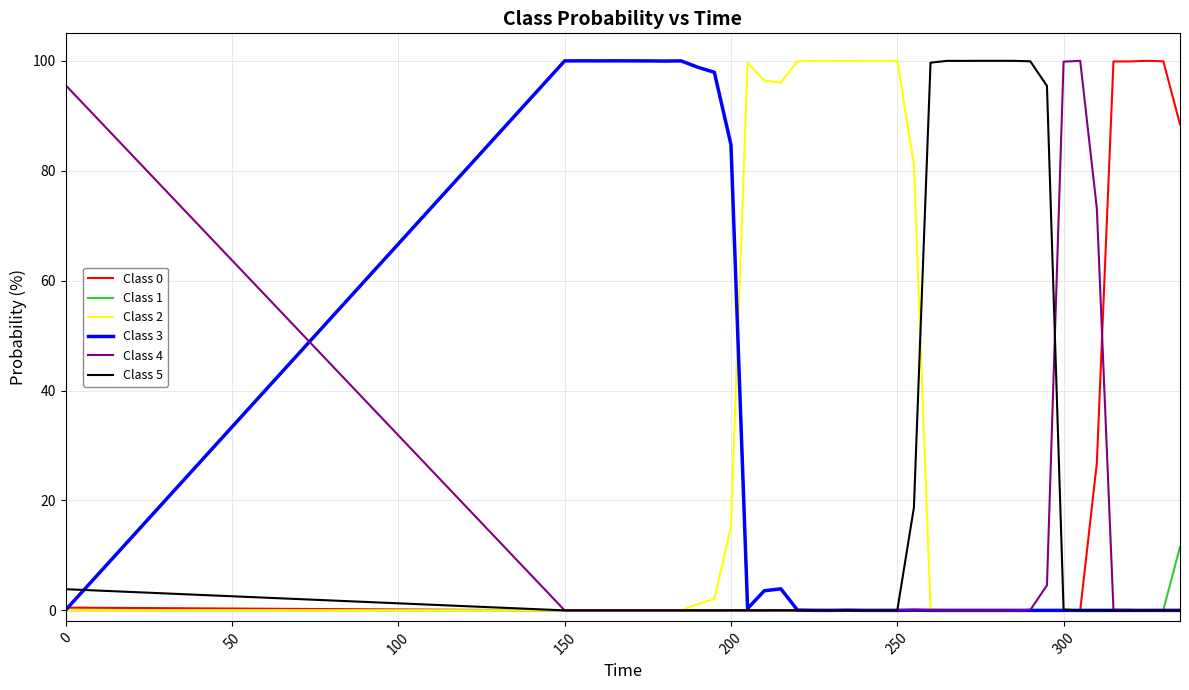

What is the greatest value displayed?

100.0